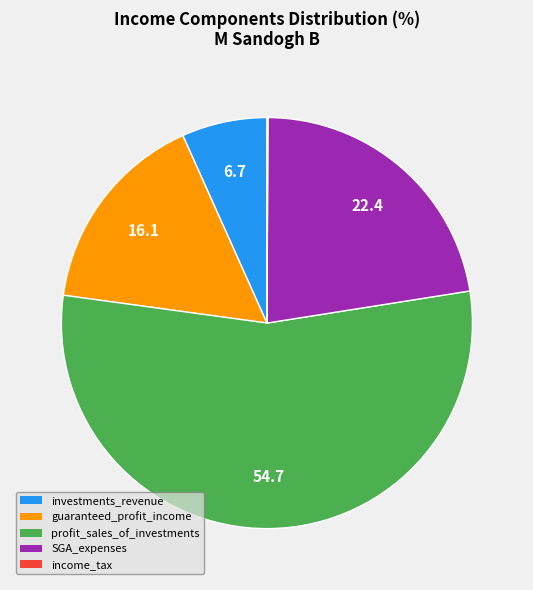

Is there any slice that represents more than half of the pie?

Yes